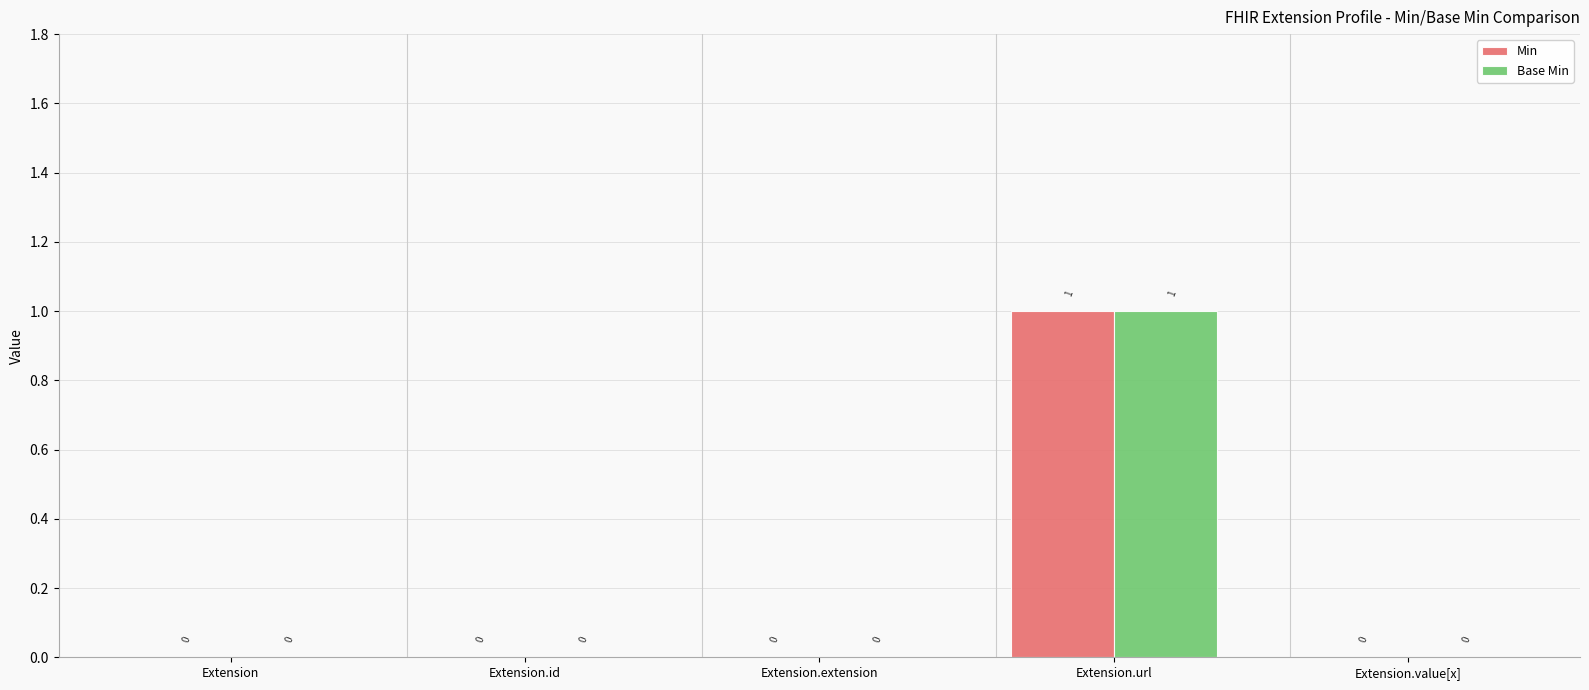

At which category is the sum across all series the highest?

Extension.url